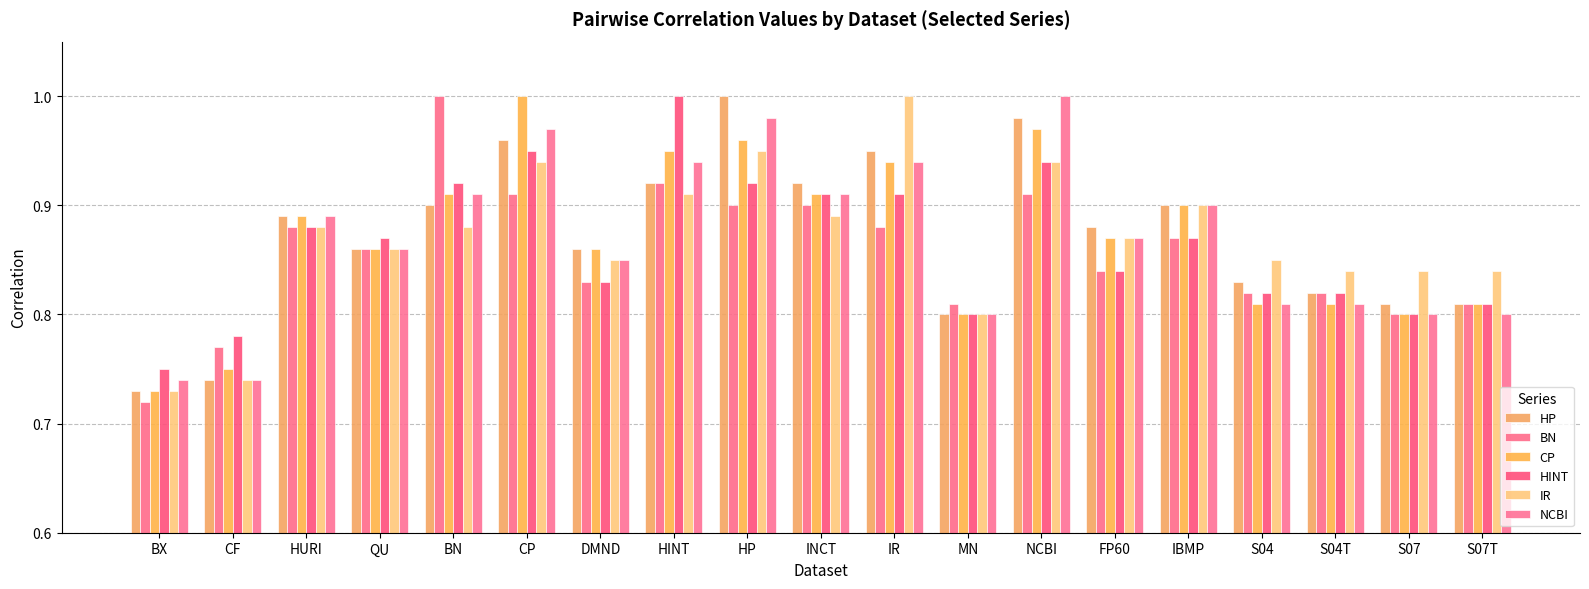

What is the sum of all IR values?

16.5